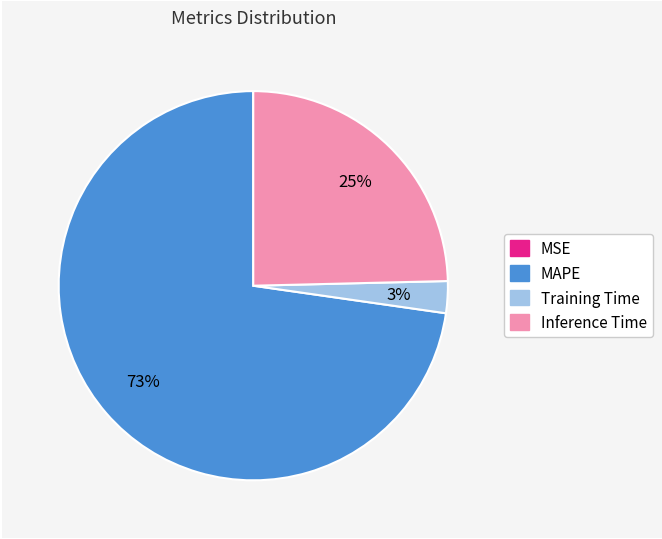

Which has a higher value, Inference Time or MAPE?

MAPE